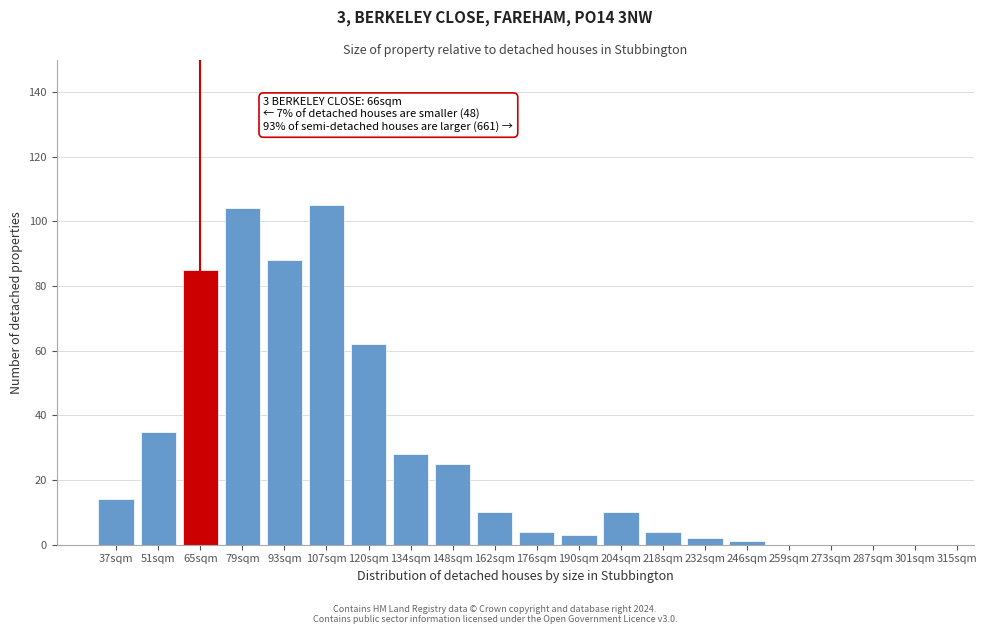

Reading left to right, what are all the values shown in this chart?

37sqm=14	51sqm=35	65sqm=85	79sqm=104	93sqm=88	107sqm=105	120sqm=62	134sqm=28	148sqm=25	162sqm=10	176sqm=4	190sqm=3	204sqm=10	218sqm=4	232sqm=2	246sqm=1	259sqm=0	273sqm=0	287sqm=0	301sqm=0